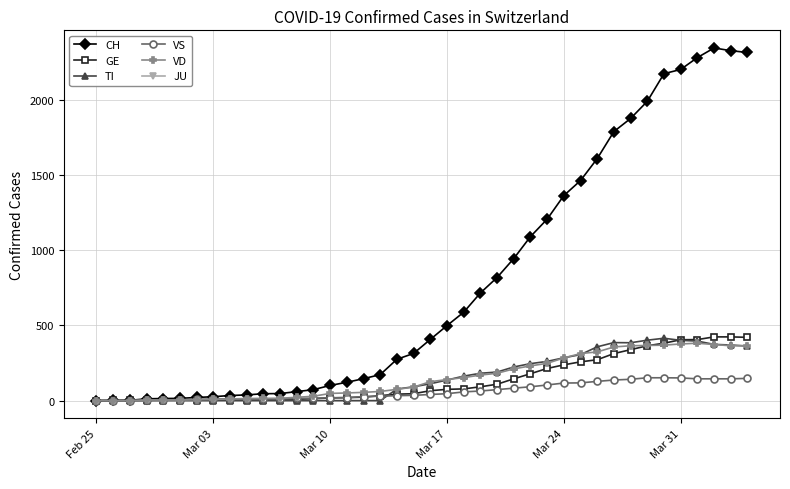

What is the maximum value for VD?

382